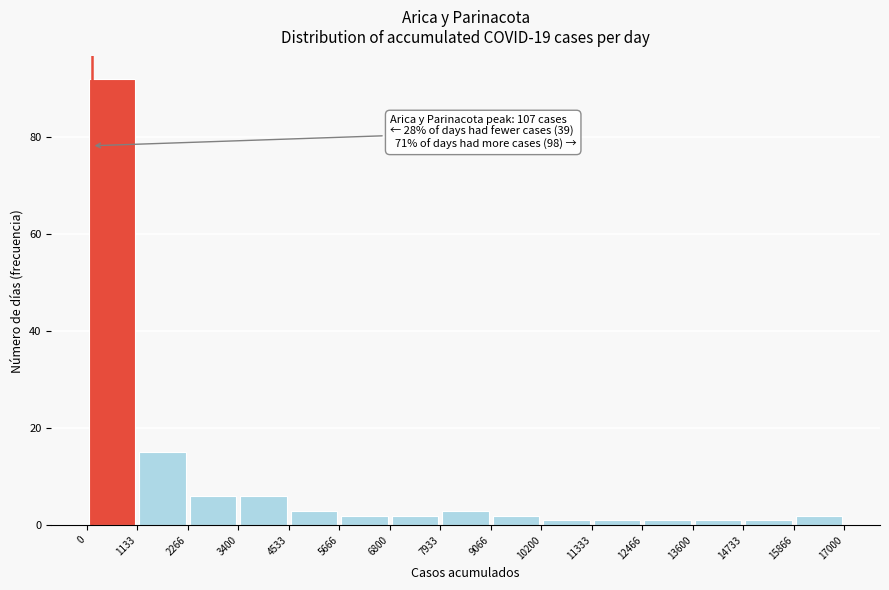

Which range on the x-axis has the tallest bar?

0 to 1133